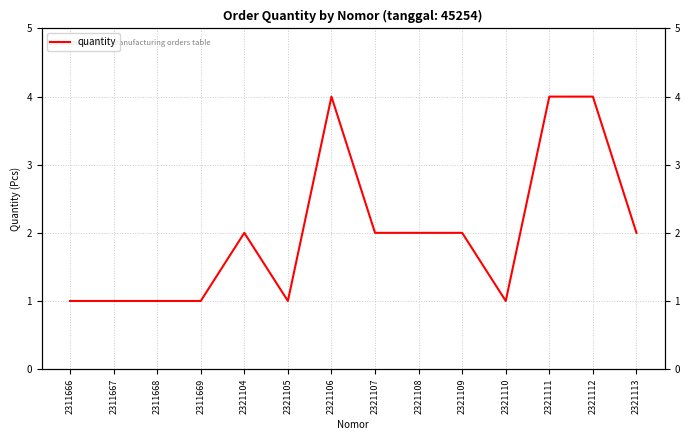

Rank the categories by value from highest to lowest.

2321106, 2321111, 2321112, 2321104, 2321107, 2321108, 2321109, 2321113, 2311666, 2311667, 2311668, 2311669, 2321105, 2321110